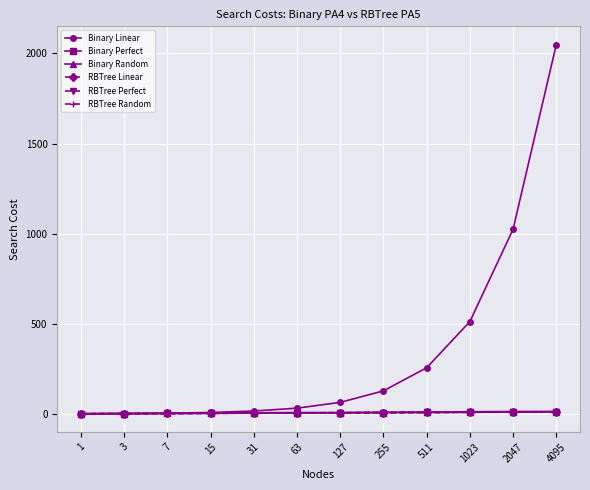

At which category does the chart reach its peak across all series?

4095